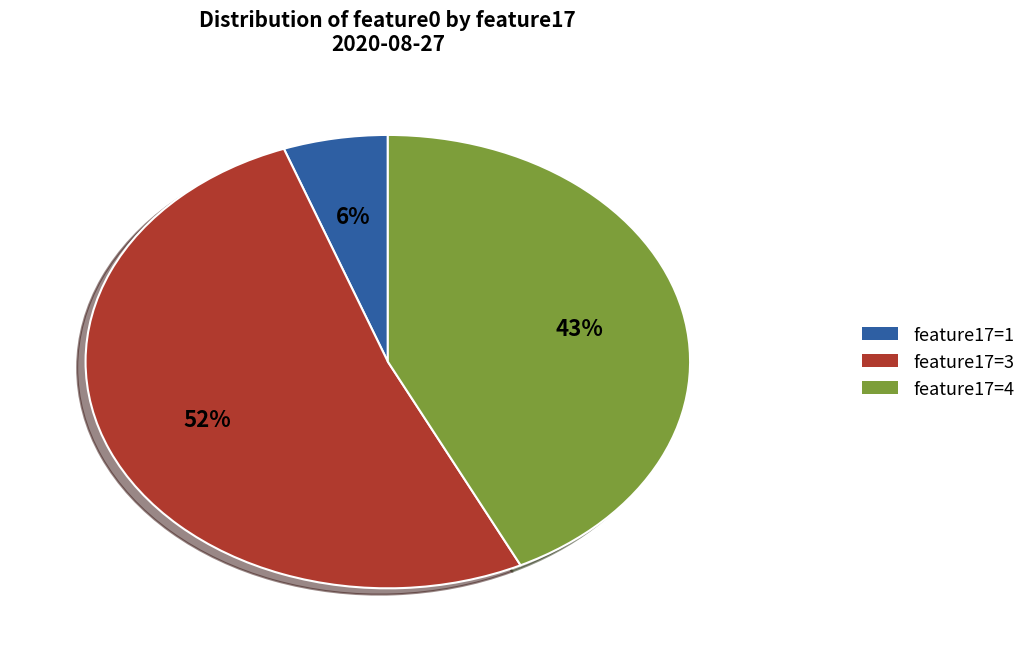

To the nearest percent, what is the average slice percentage?

33%